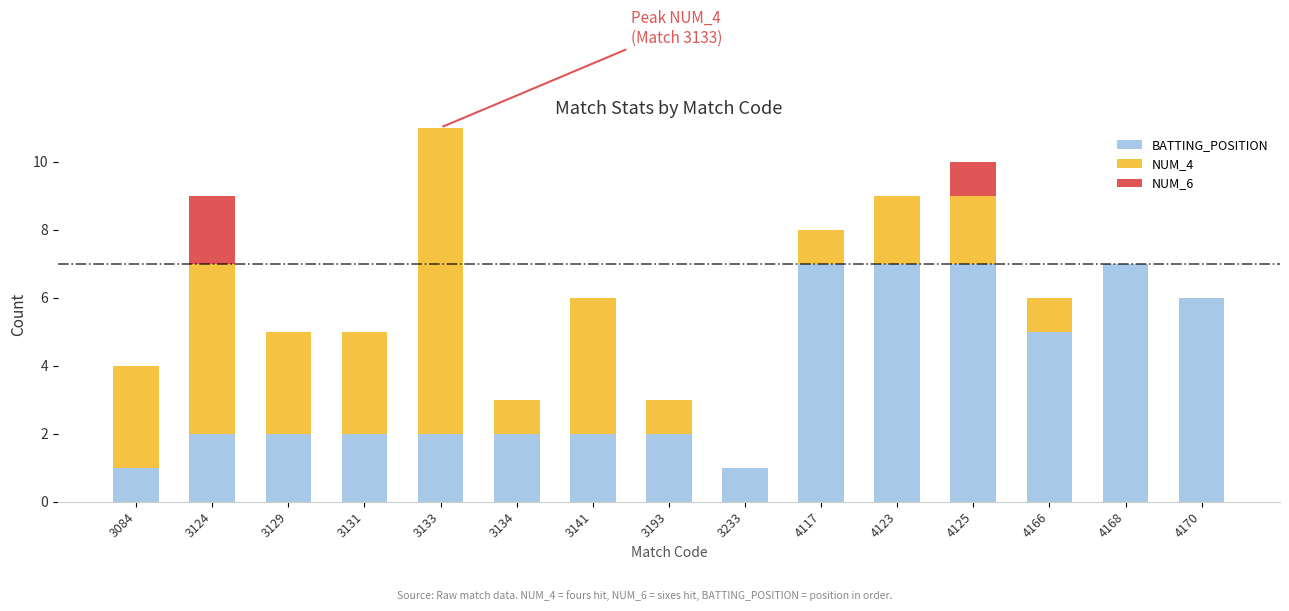

What is the total value across all series at 3129?

5